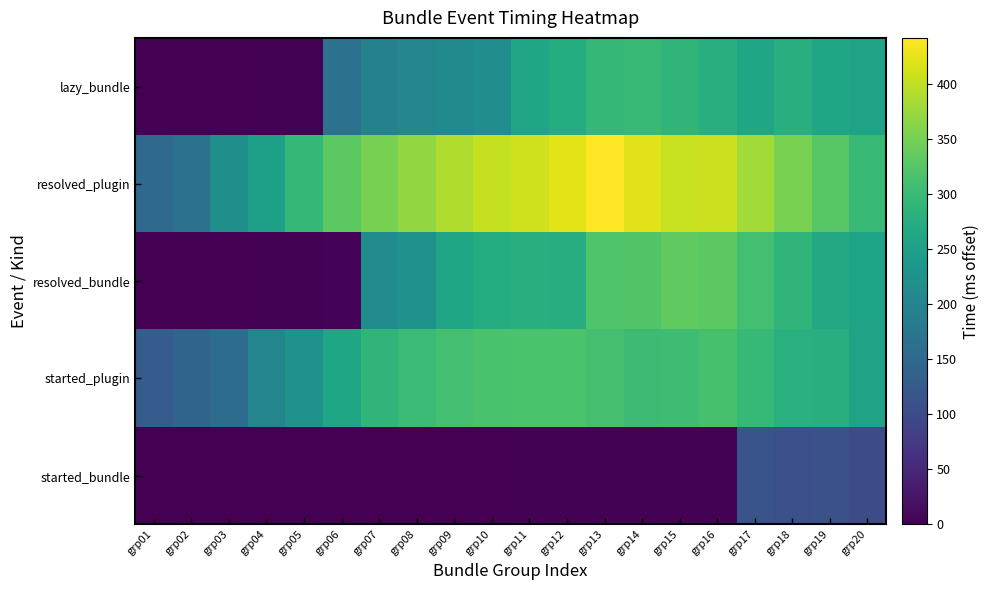

What is the spread (max minus min) of values at grp07?

350.8